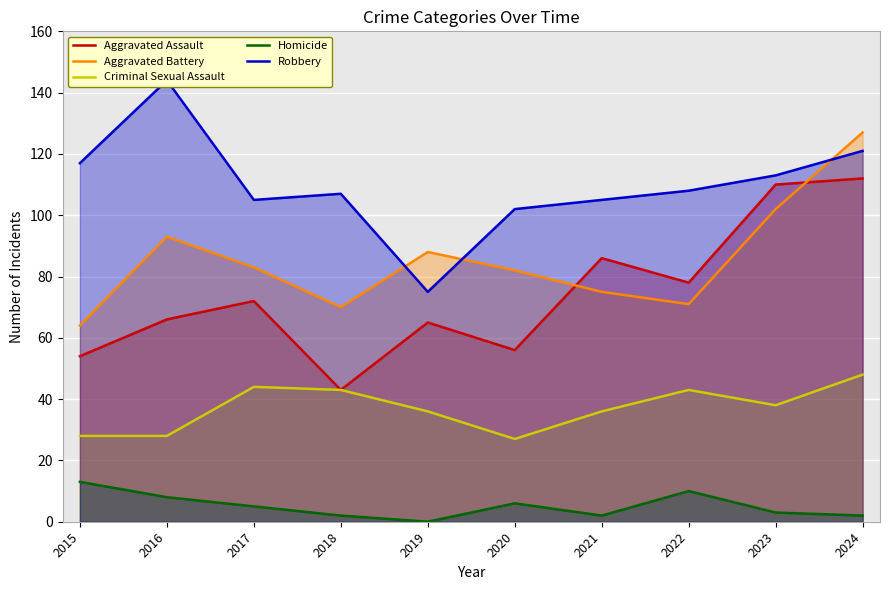

What is the total value across all series at 2019?

264